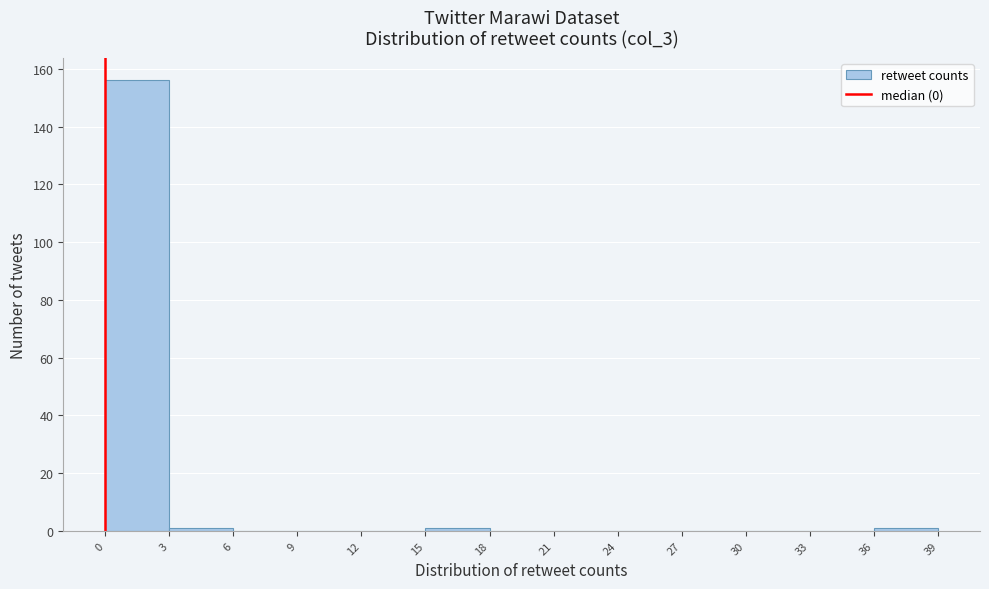

Reading left to right, transcribe this chart: for each bar, give the range it covers on the x-axis and its height. The values are not printed on the chart, so give them approximately, as read against the axis.

0 to 3: 156
3 to 6: under 2
6 to 9: 0
9 to 12: 0
12 to 15: 0
15 to 18: under 2
18 to 21: 0
21 to 24: 0
24 to 27: 0
27 to 30: 0
30 to 33: 0
33 to 36: 0
36 to 39: under 2